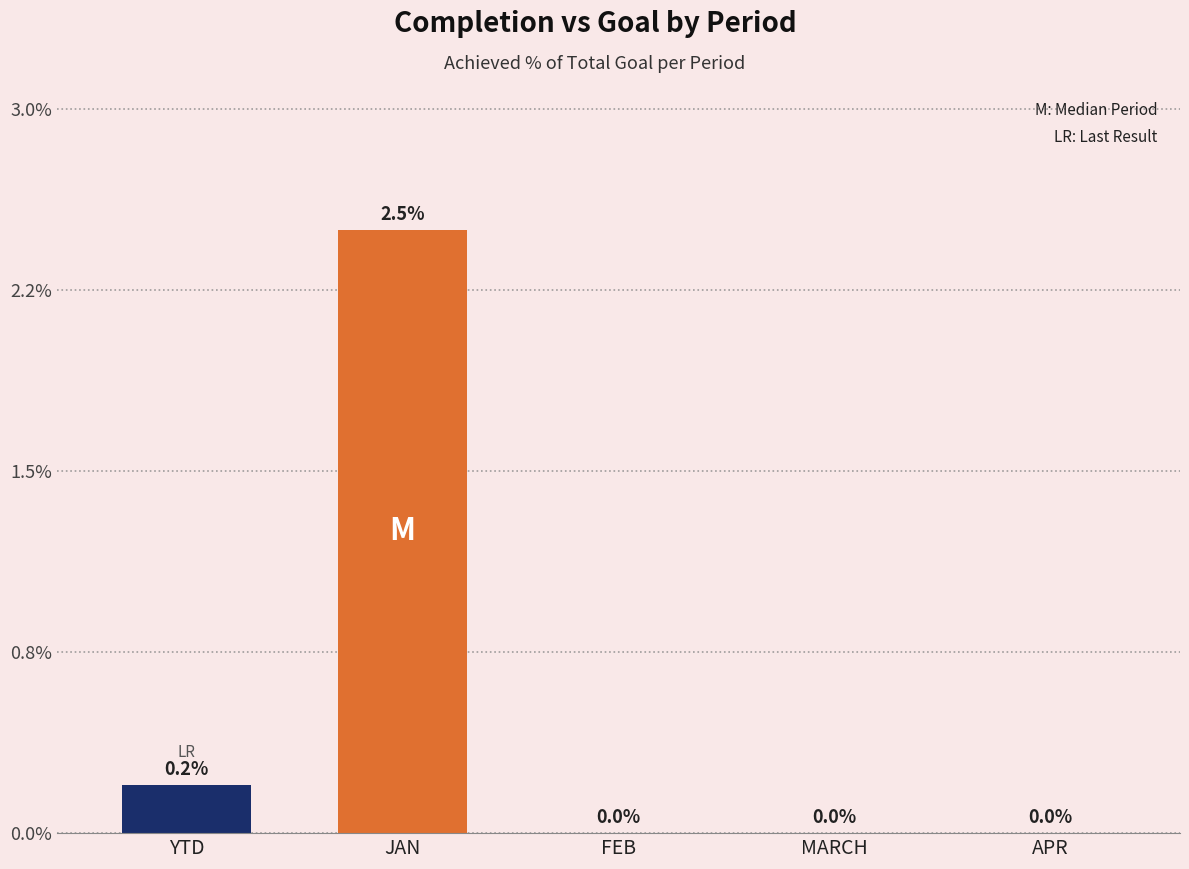

At which label is the value closest to 1?

YTD